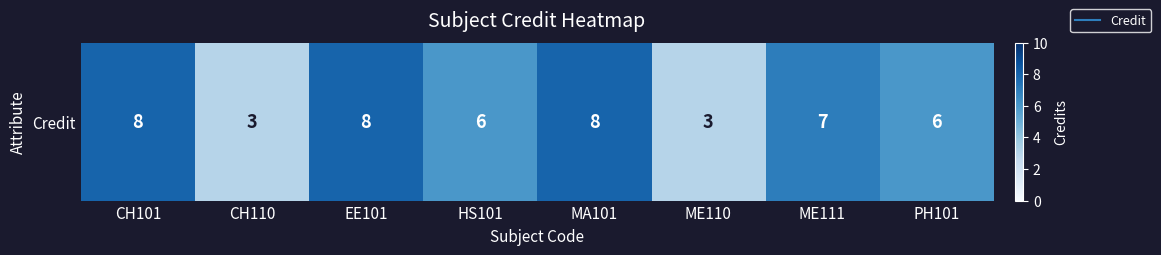

The chart shows a value of 7 at ME111. True or false?

True